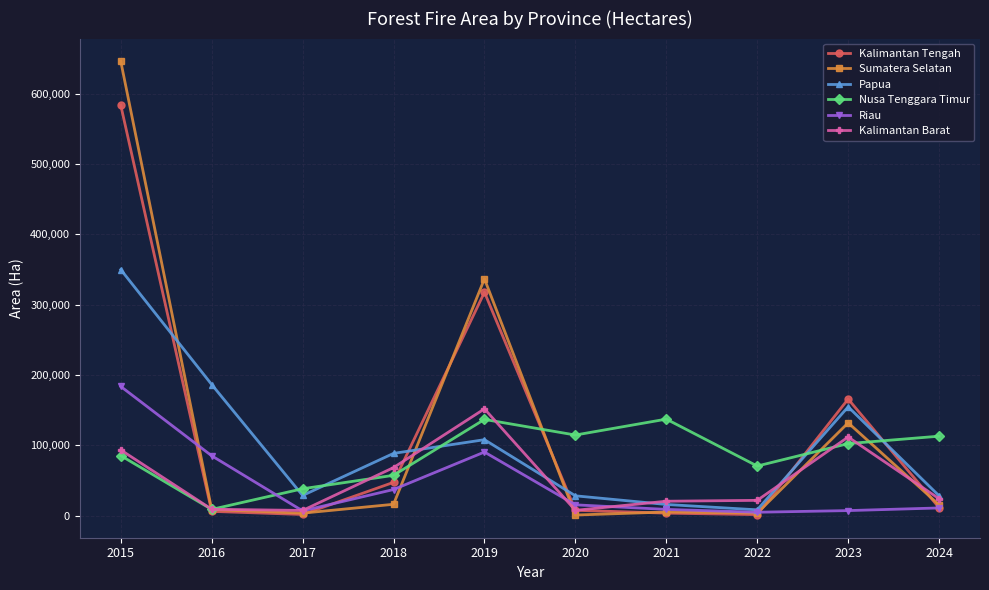

Which series has the widest spread of values?

Sumatera Selatan